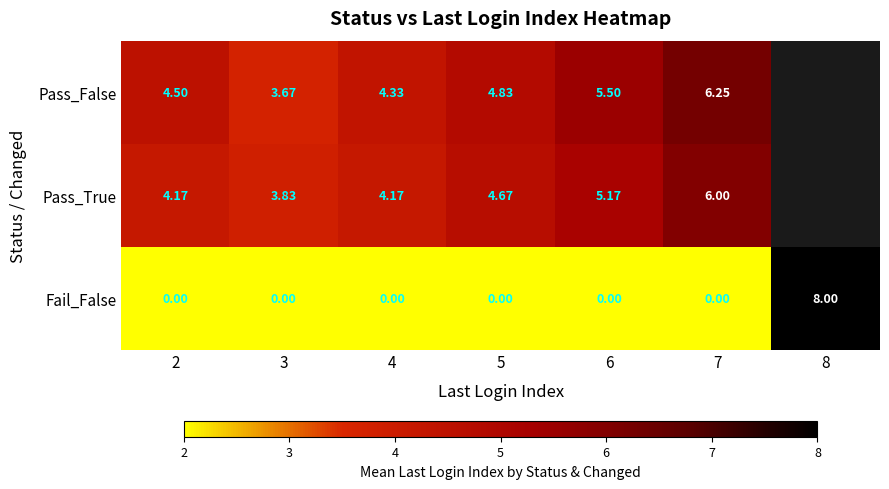

At how many categories does at least one series exceed 5?

3